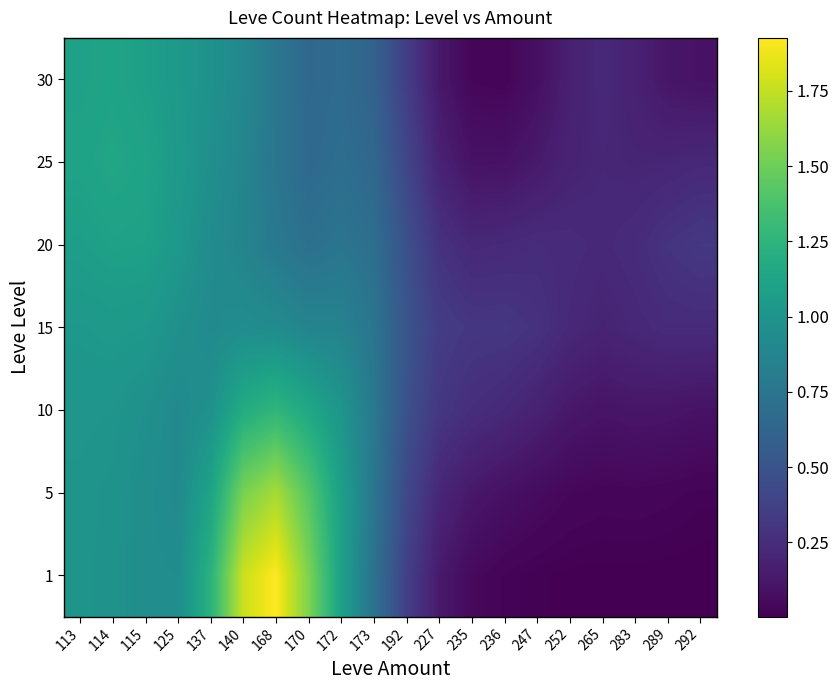

What is the sum of the 10 values at 283 and 114?

1.1